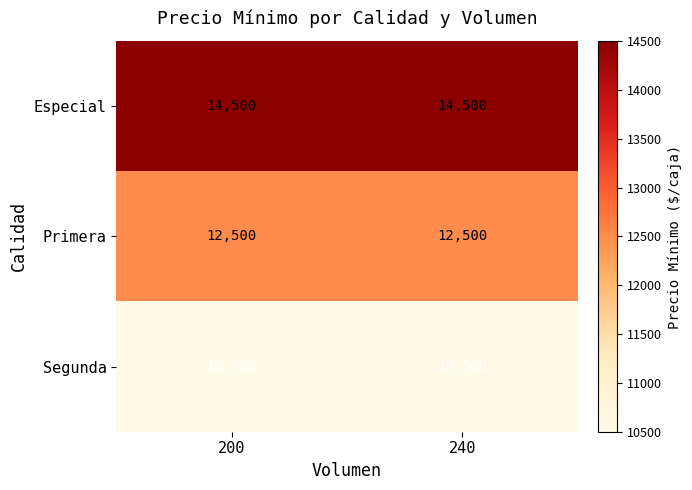

At how many categories does at least one series exceed 13267?

2